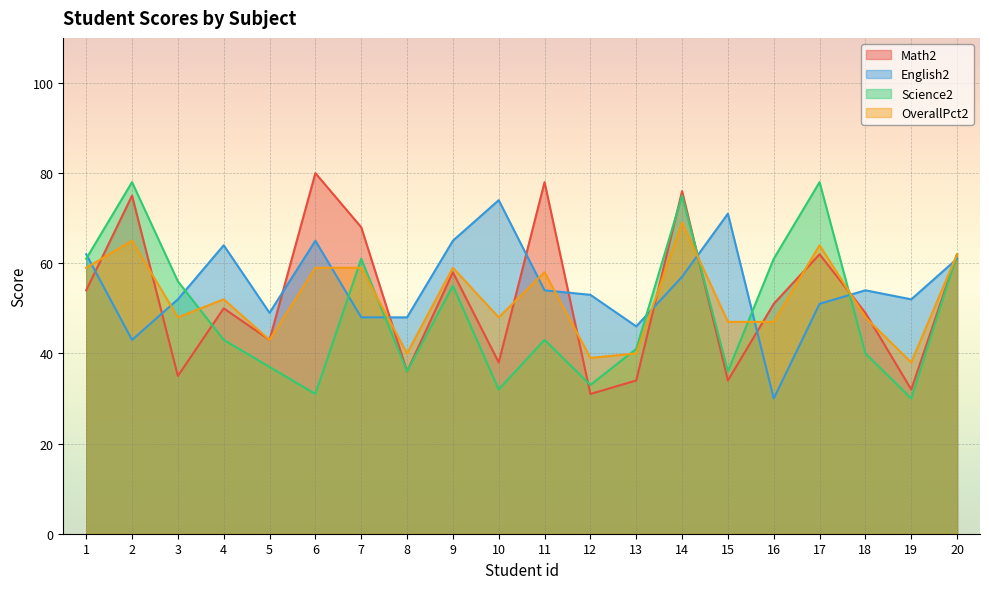

What is the spread (max minus min) of values at 1?

8